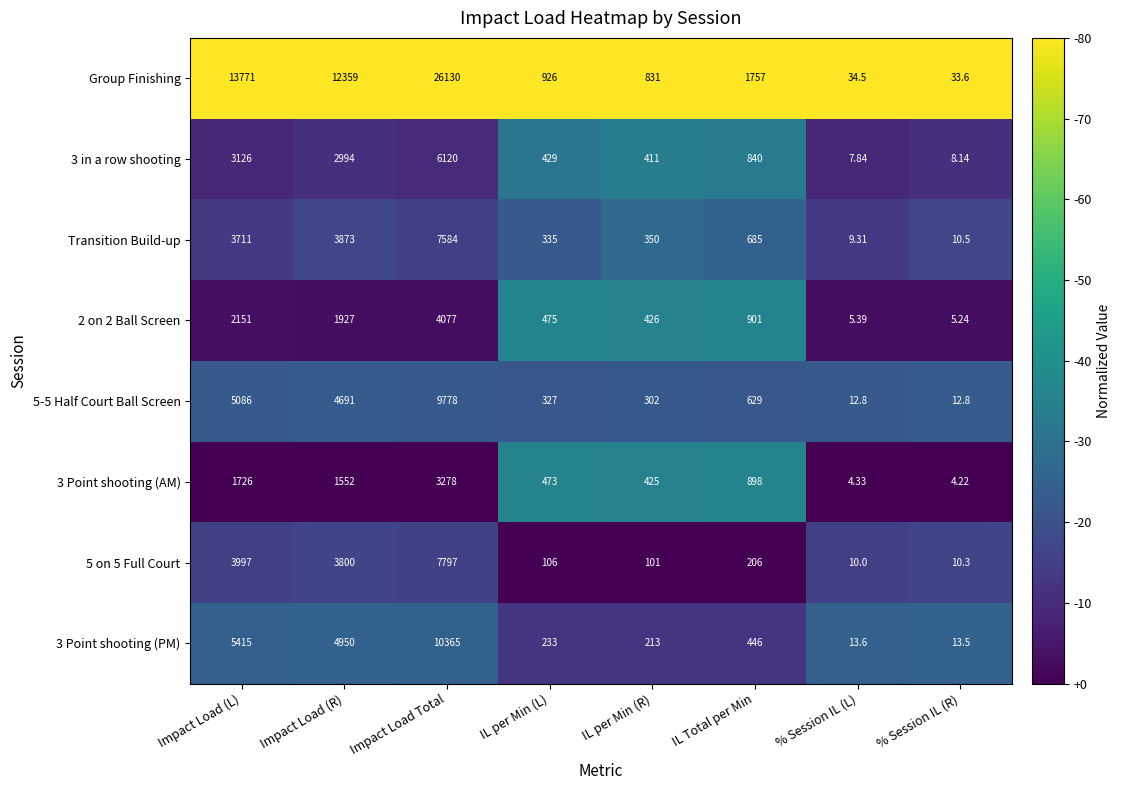

Which series has the widest spread of values?

Group Finishing